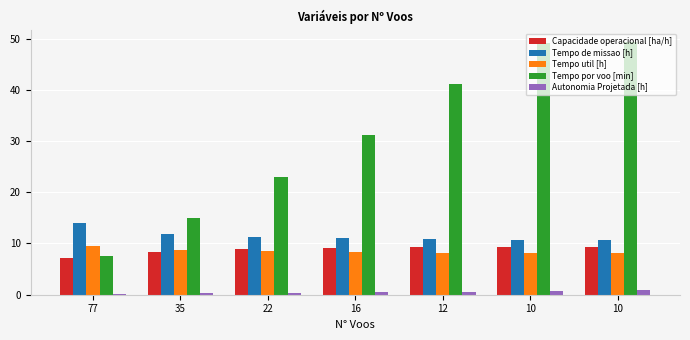

Reading left to right, list all the values displayed in this chart.

Capacidade operacional [ha/h]: 7.1	8.4	8.8	9.1	9.2	9.3	9.3
Tempo de missao [h]: 14.0	11.9	11.3	11.0	10.8	10.7	10.7
Tempo util [h]: 9.6	8.7	8.4	8.3	8.2	8.2	8.2
Tempo por voo [min]: 7.5	14.9	23.0	31.2	41.2	49.1	49.3
Autonomia Projetada [h]: 0.1	0.2	0.4	0.5	0.6	0.7	0.8